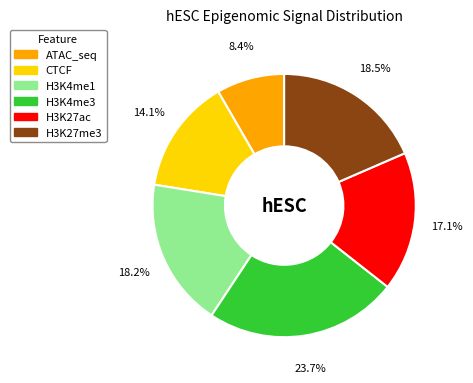

Does ATAC_seq represent more than half of the total?

No